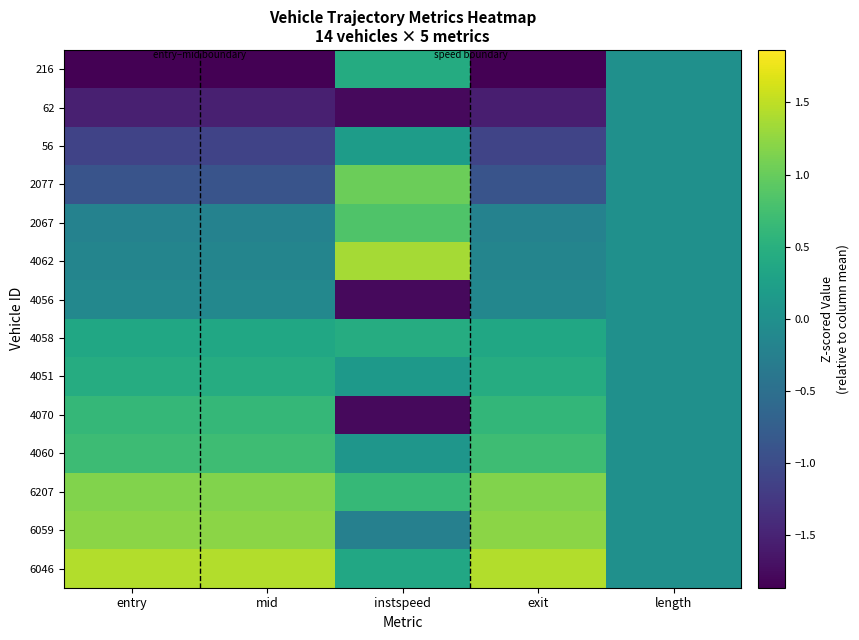

At which category does the chart reach its peak across all series?

exit